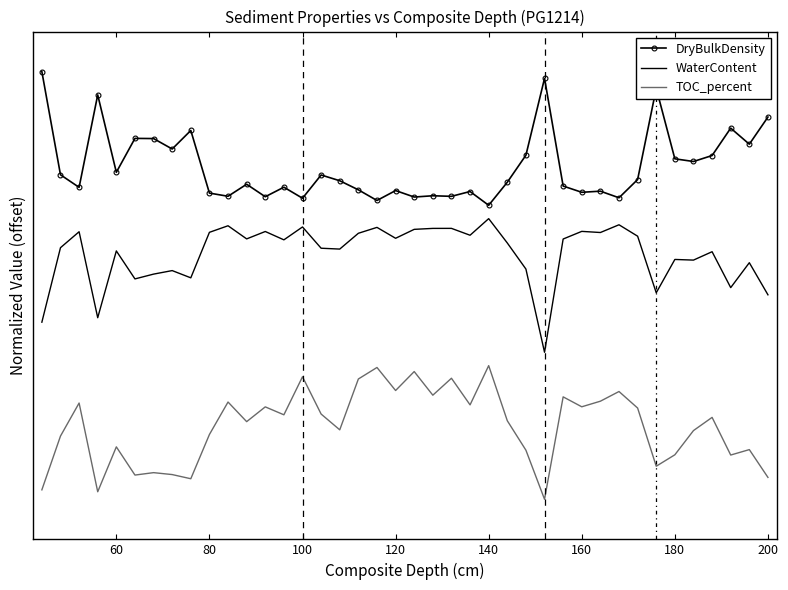

True or false: WaterContent and DryBulkDensity cross at least once.

False